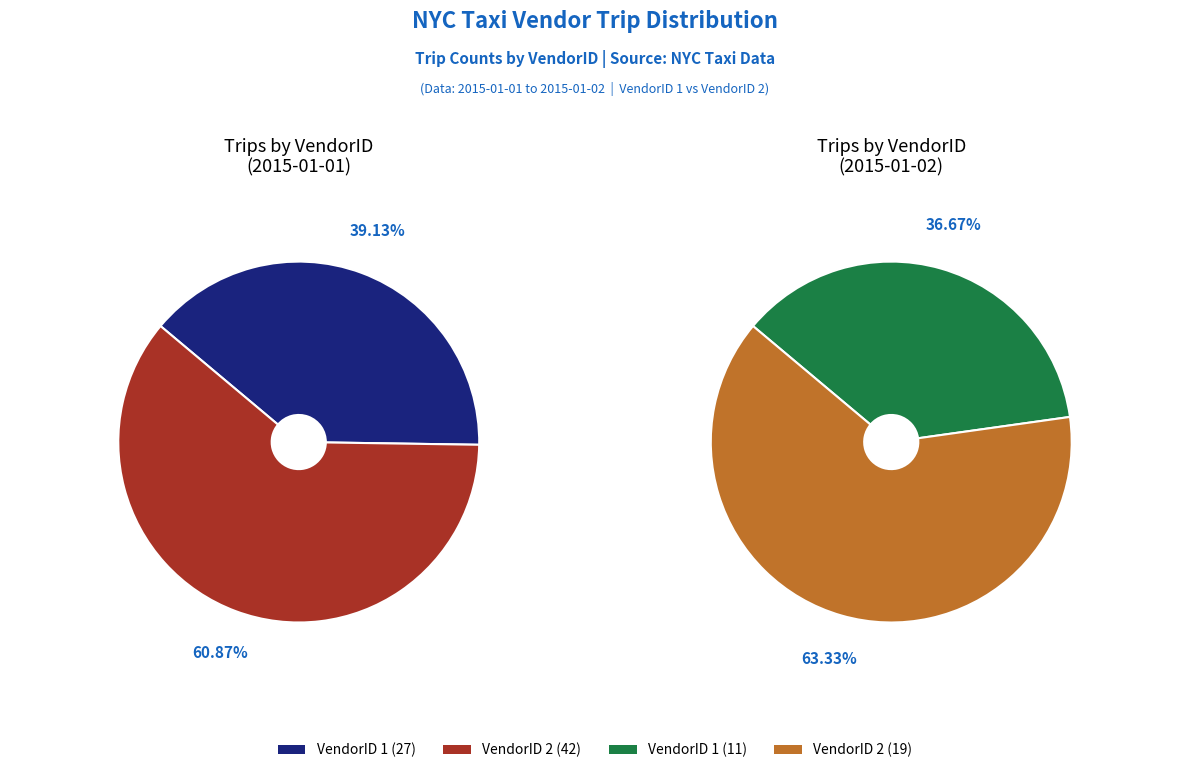

Do VendorID 1 and VendorID 2 together represent more than half of the pie?

Yes